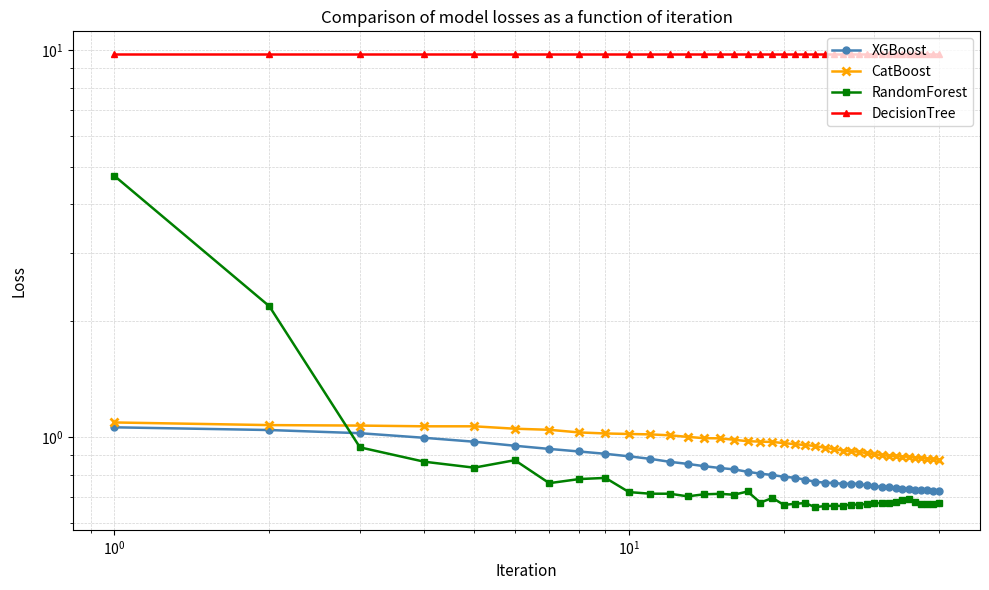

How many categories are shown in the chart?

40